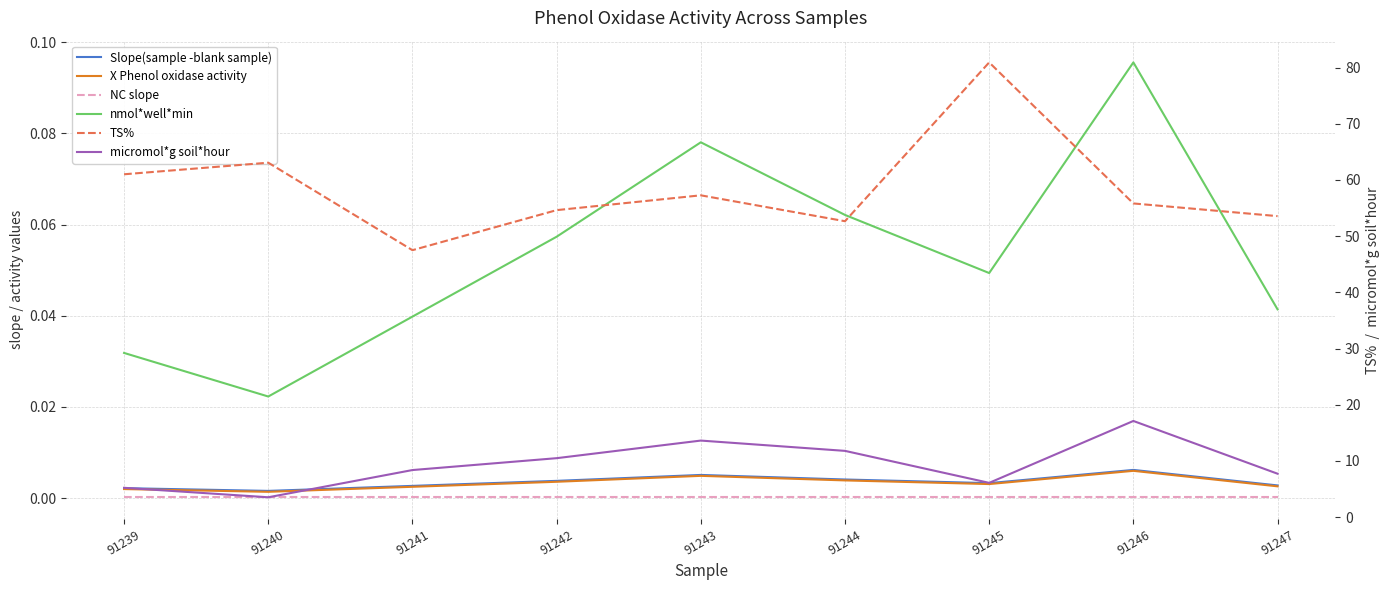

The Slope(sample -blank sample) series shows 0.0 at 91240. True or false?

False